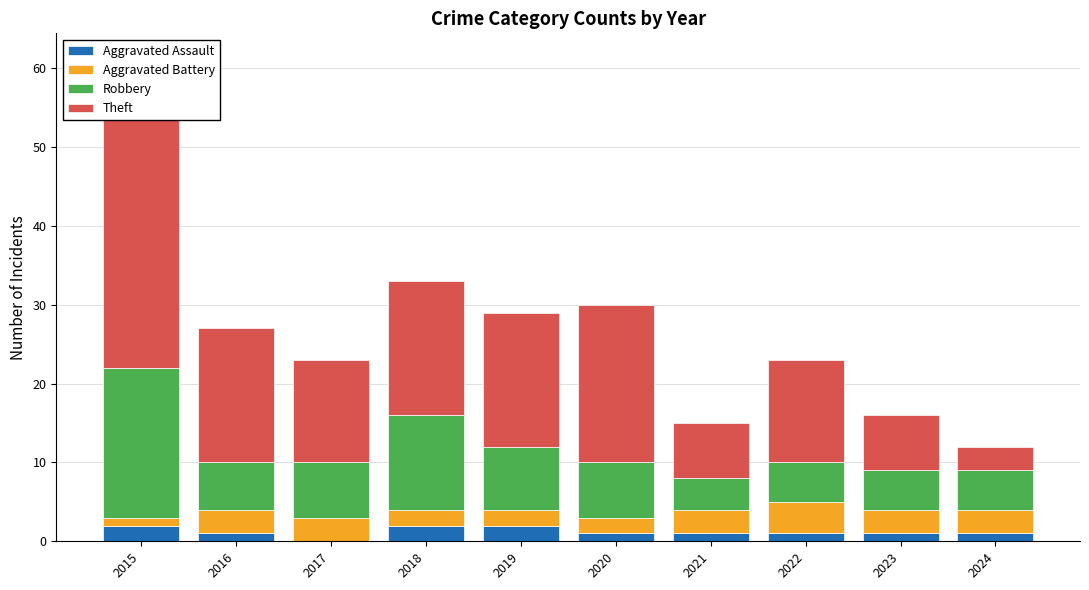

What is the spread (max minus min) of values at 2023?

6